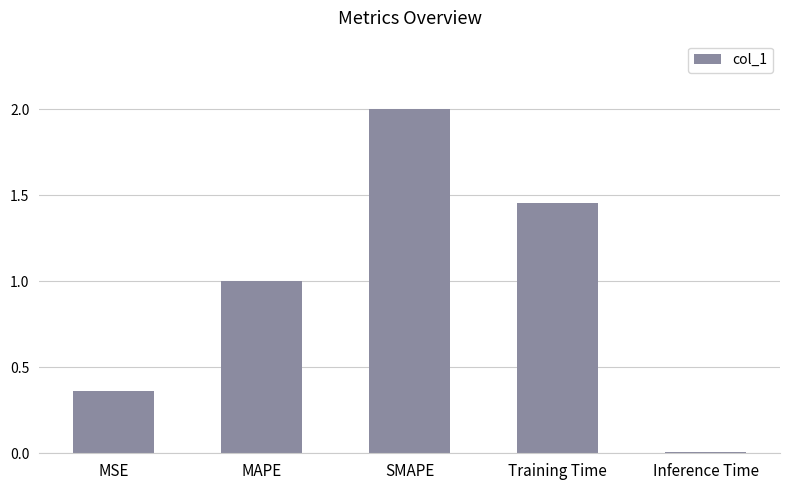

The chart shows a value of 0.0 at Inference Time. True or false?

True